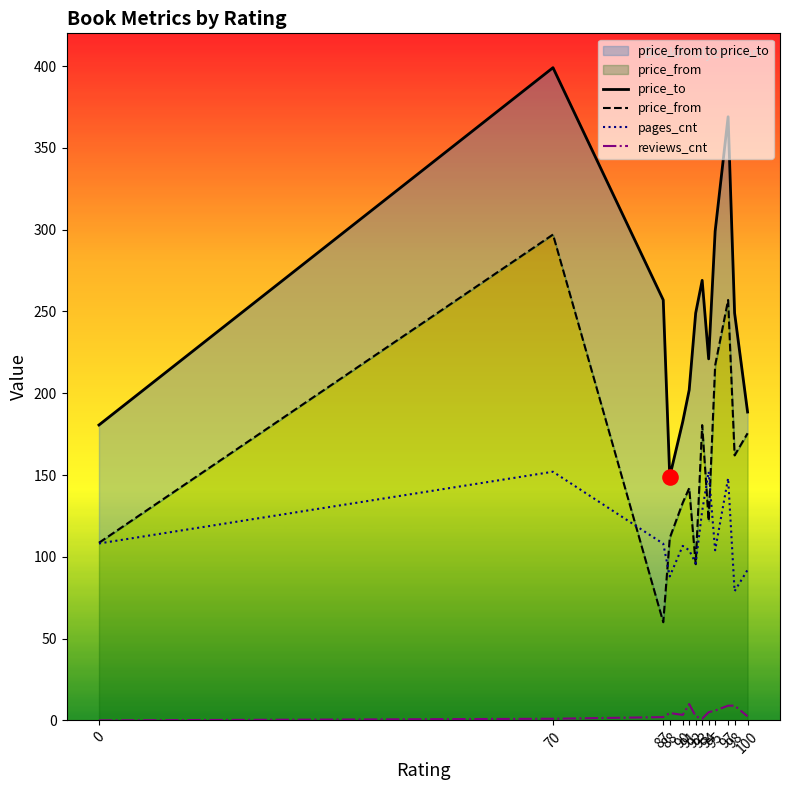

Which series reaches the minimum Y coordinate?

reviews_cnt